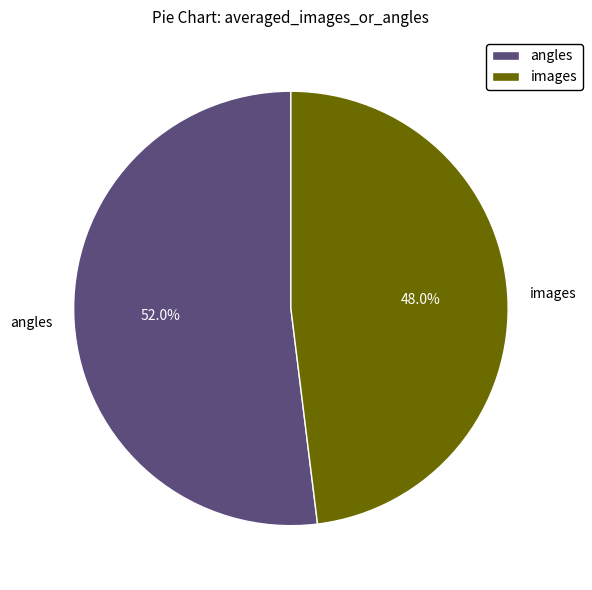

To the nearest percent, what is the difference between the largest and smallest slice percentages?

4%